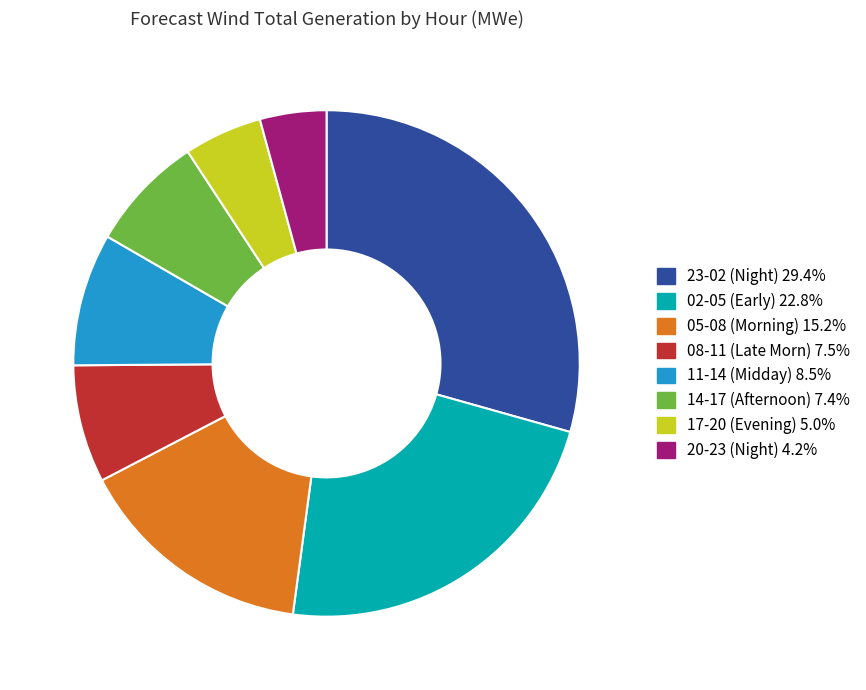

Is there any slice that represents more than half of the pie?

No